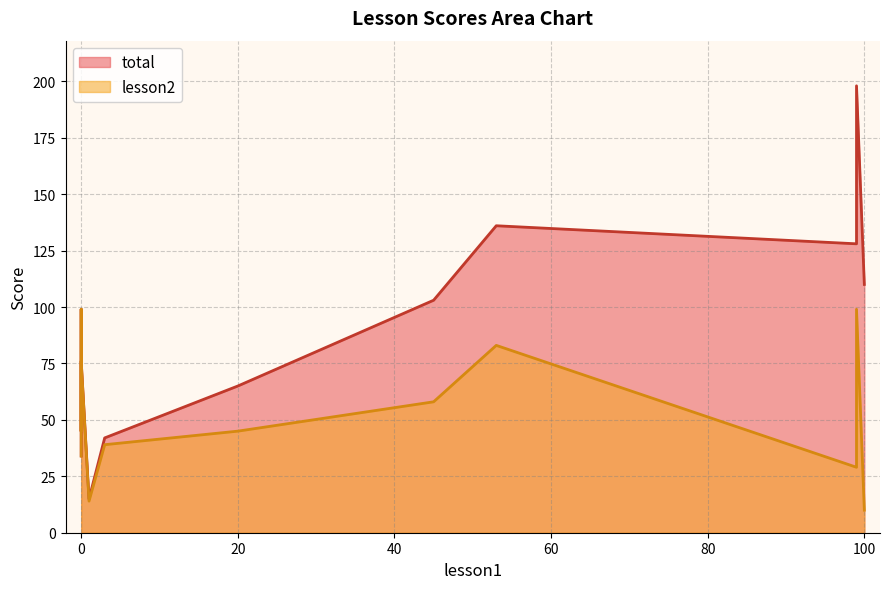

Reading right to left, transcribe all the data shown in this chart.

total: 0=76	99=198	0=45	0=99	53=136	45=103	99=128	100=110	3=42	1=15	0=34	20=65
lesson2: 0=76	99=99	0=45	0=99	53=83	45=58	99=29	100=10	3=39	1=14	0=34	20=45